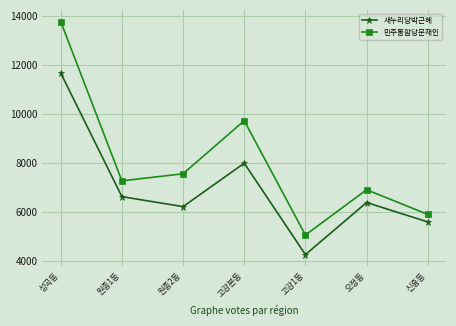

What position from the left is 성곡동?

1